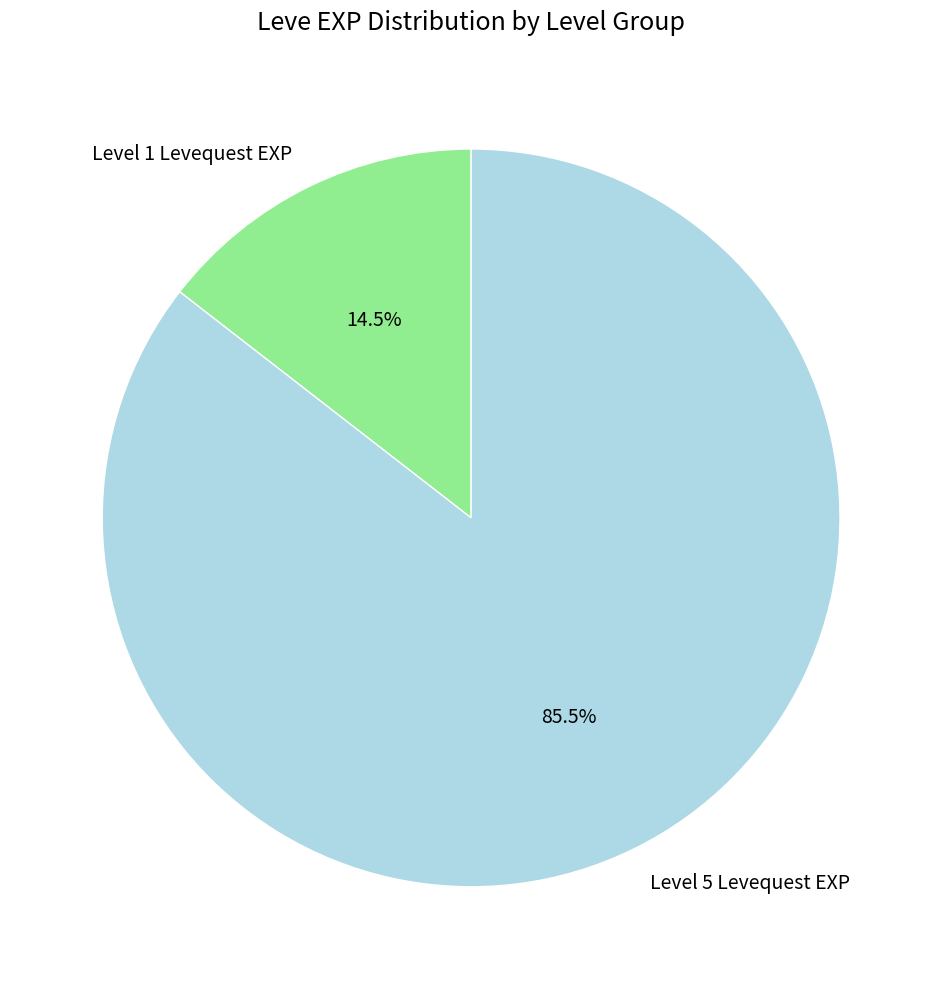

What percentage is NOT represented by Level 1 Levequest EXP?

85.5%